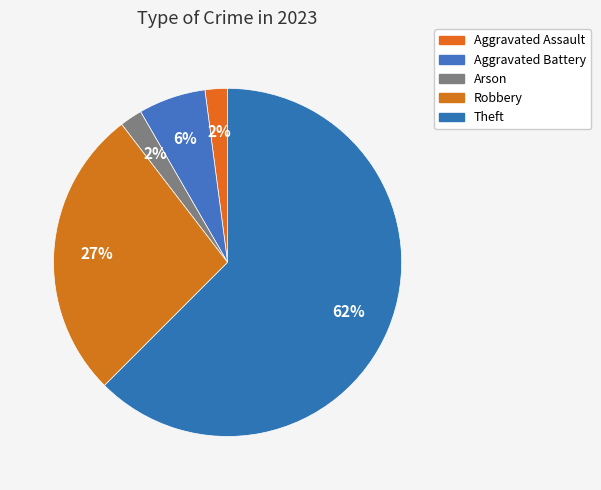

Count the number of slices in the pie.

5